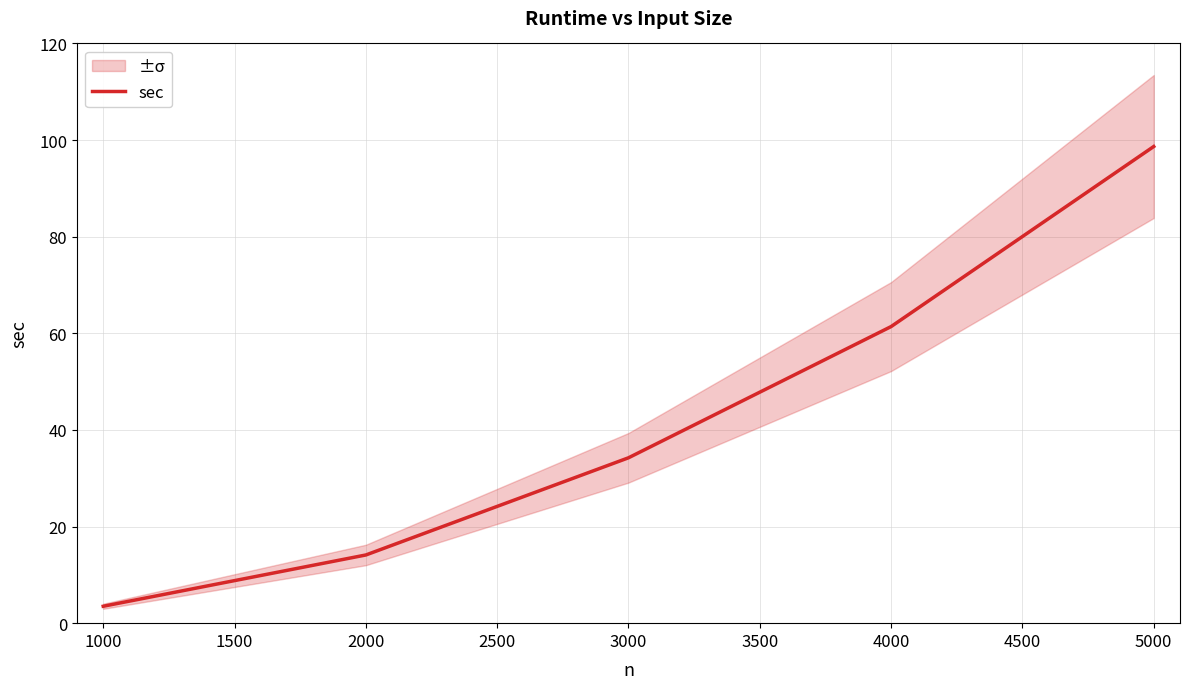

List the labels in order of sec value, smallest first.

1000, 2000, 3000, 4000, 5000